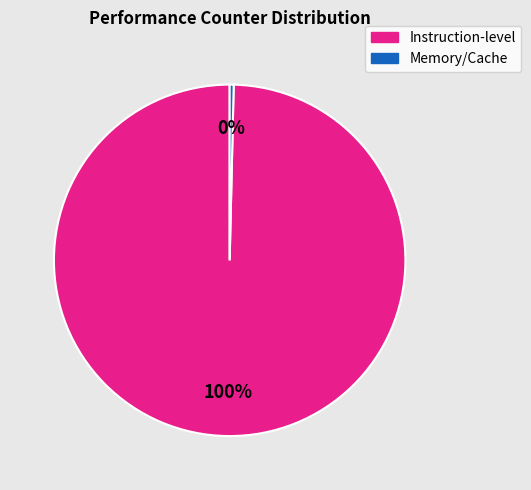

Is it true that Instruction-level is 100% of the pie?

True